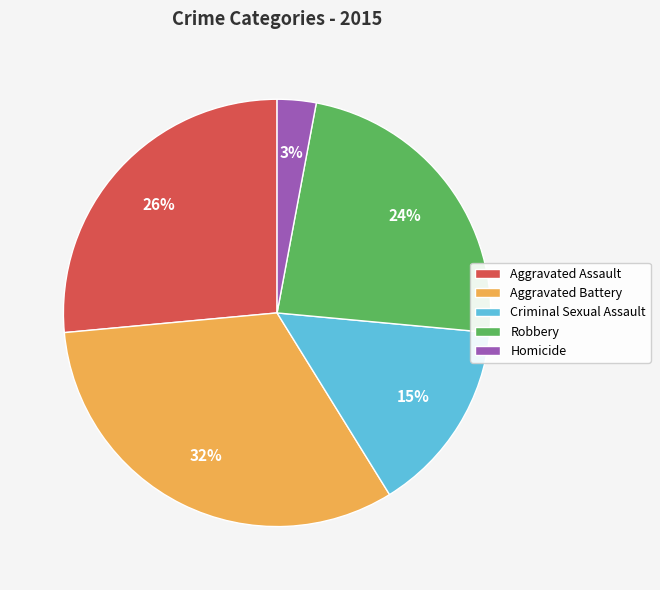

To the nearest percent, what percentage of the pie is Homicide?

3%